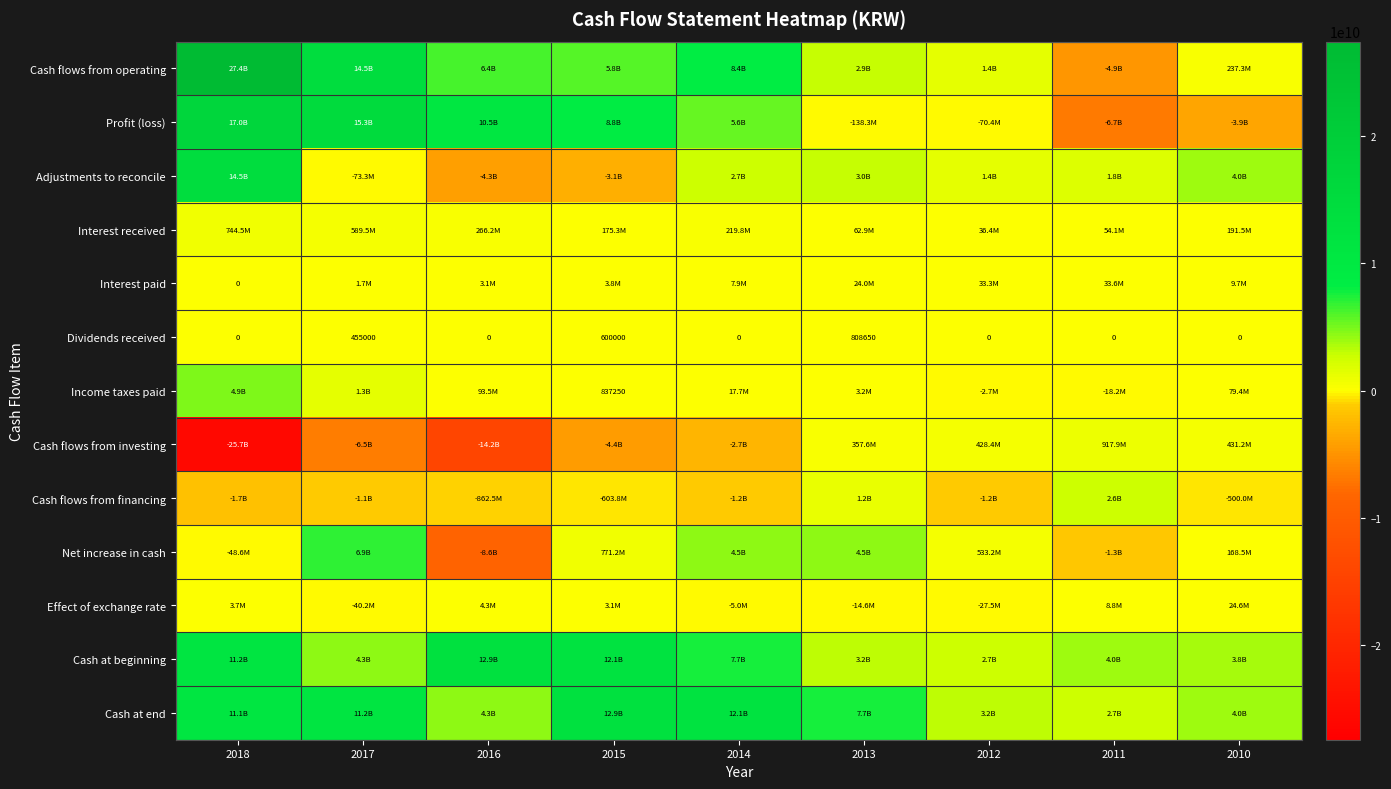

What is the average value of the Cash flows from financing series?

-385757184